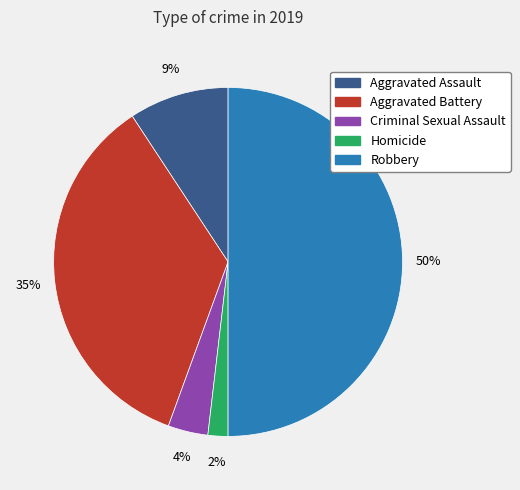

The Robbery slice represents 50% of the pie. True or false?

True